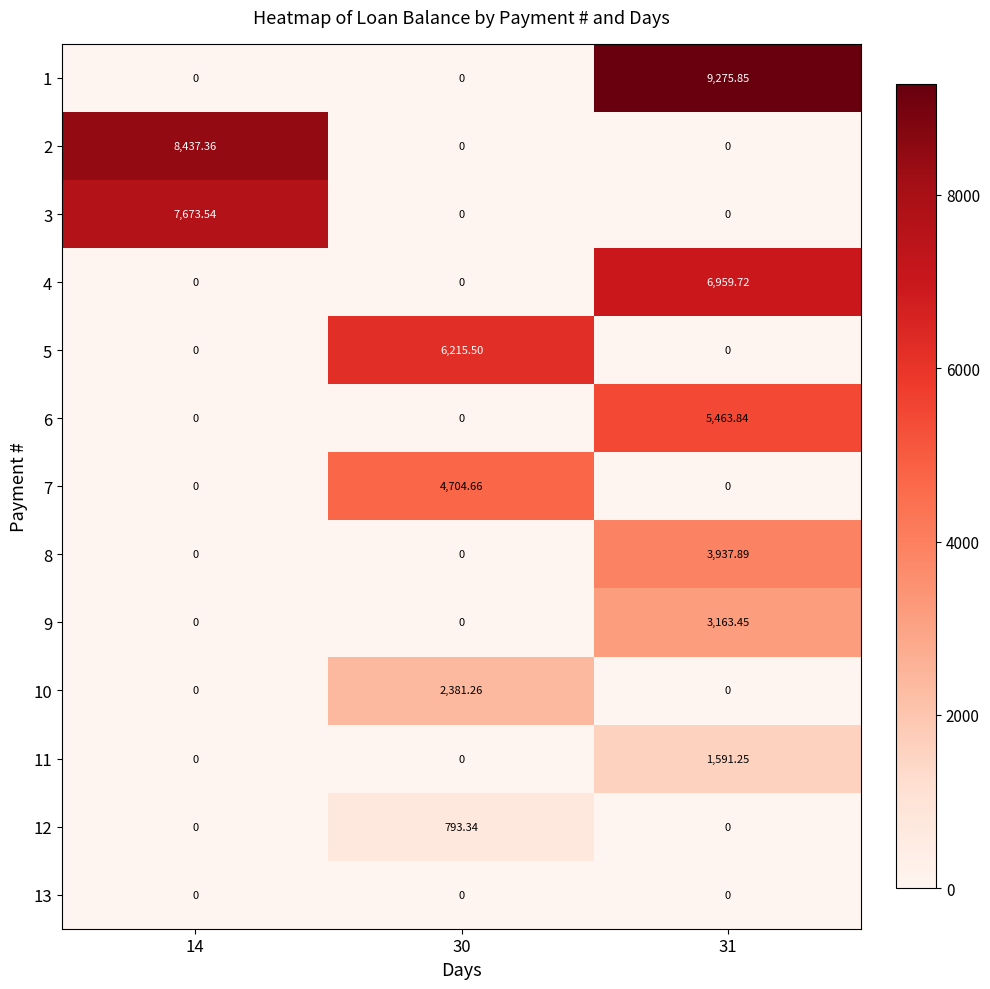

Is the value of 1 at 31 greater than the value of 7 at 14?

Yes